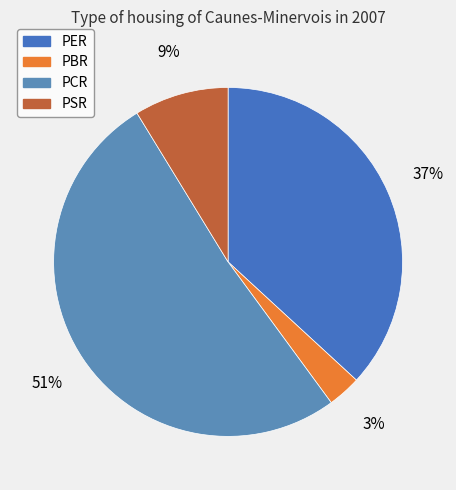

Which has a higher value, PBR or PSR?

PSR